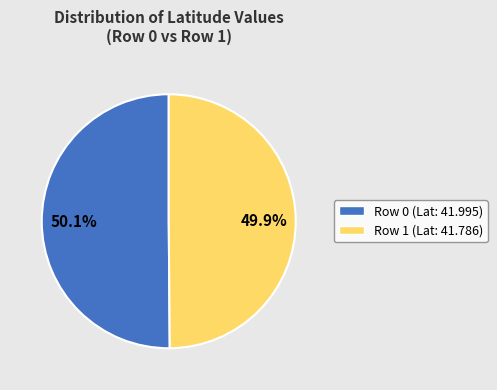

Is there any slice that represents more than half of the pie?

Yes